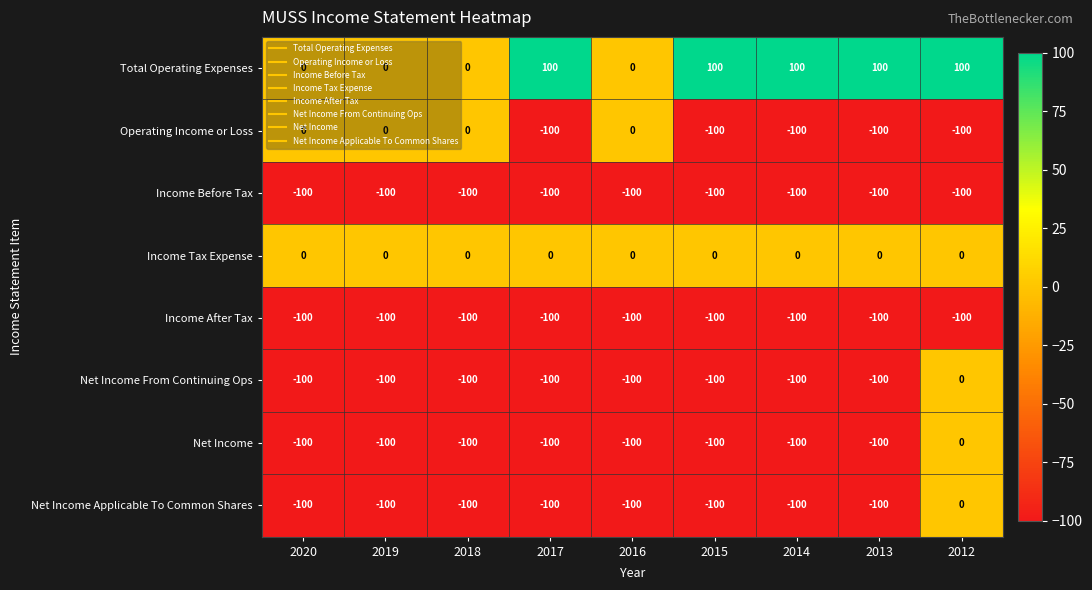

What is the maximum value shown in the chart?

100